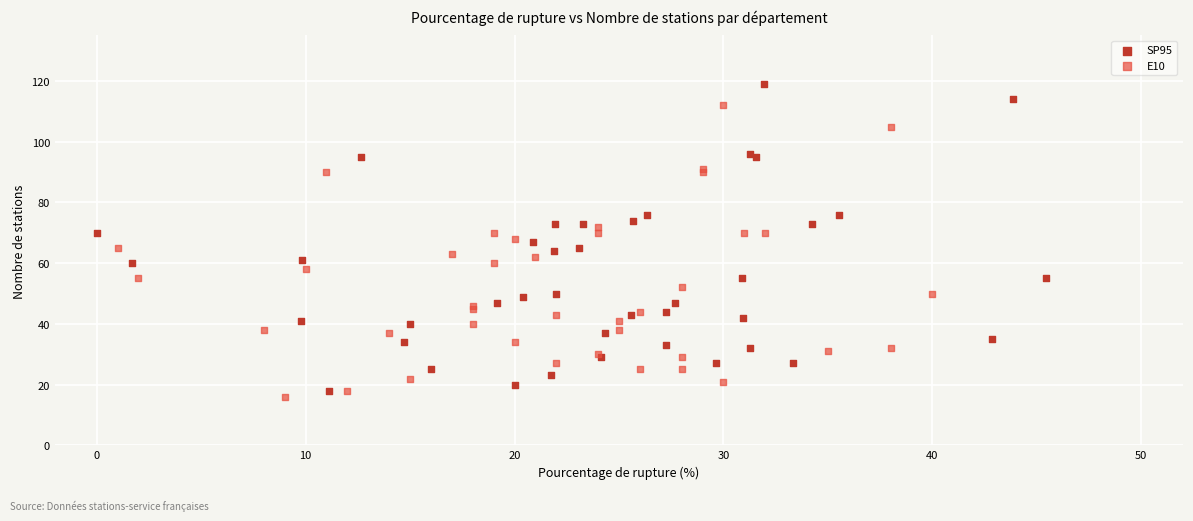

Which series reaches the maximum Y coordinate?

SP95